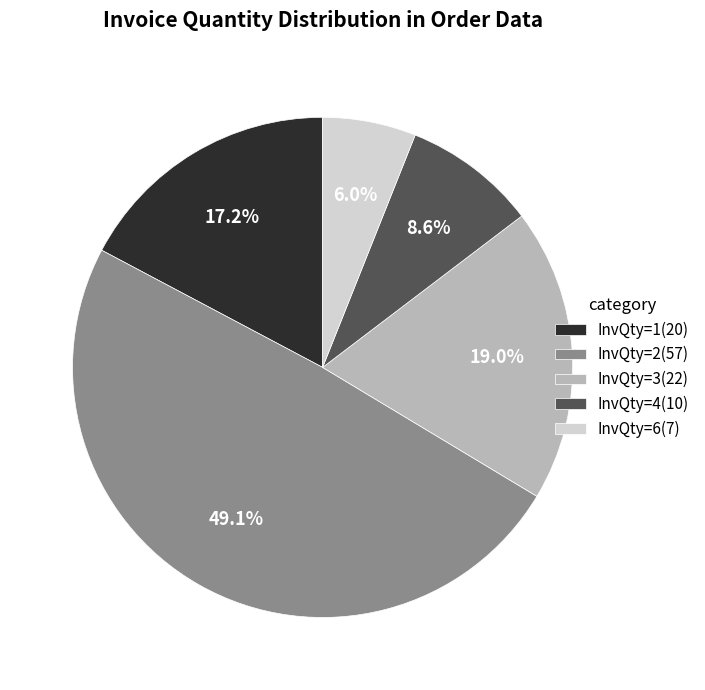

To the nearest percent, what is the difference between the InvQty=3 and InvQty=2 slice percentages?

30%